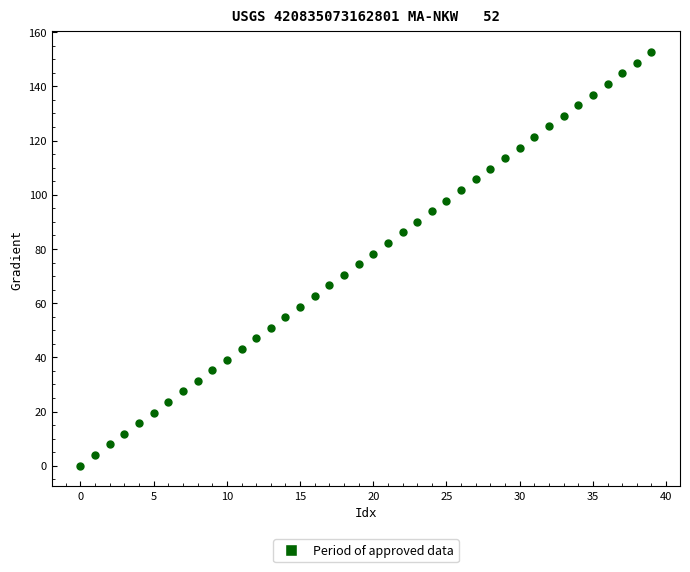

What is the range of Y values (max minus min)?

152.6